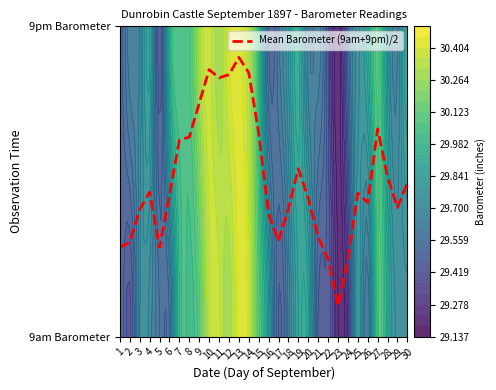

List the labels in order of value, largest first.

13, 10, 14, 12, 11, 9, 27, 15, 8, 7, 19, 28, 30, 4, 25, 6, 20, 26, 29, 18, 3, 16, 21, 17, 2, 1, 5, 22, 24, 23